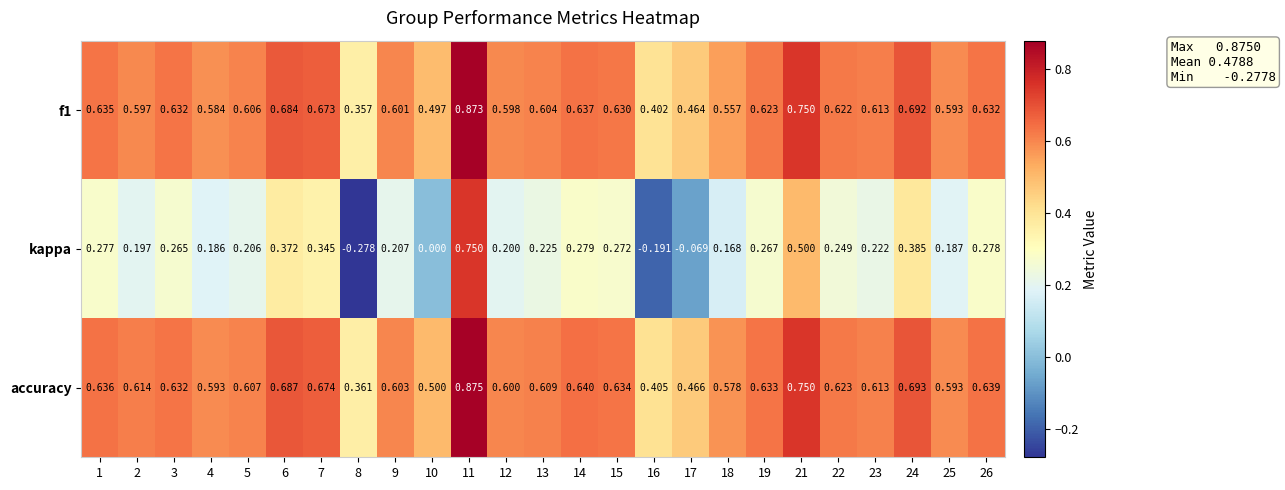

Which series has the largest range (max minus min)?

kappa